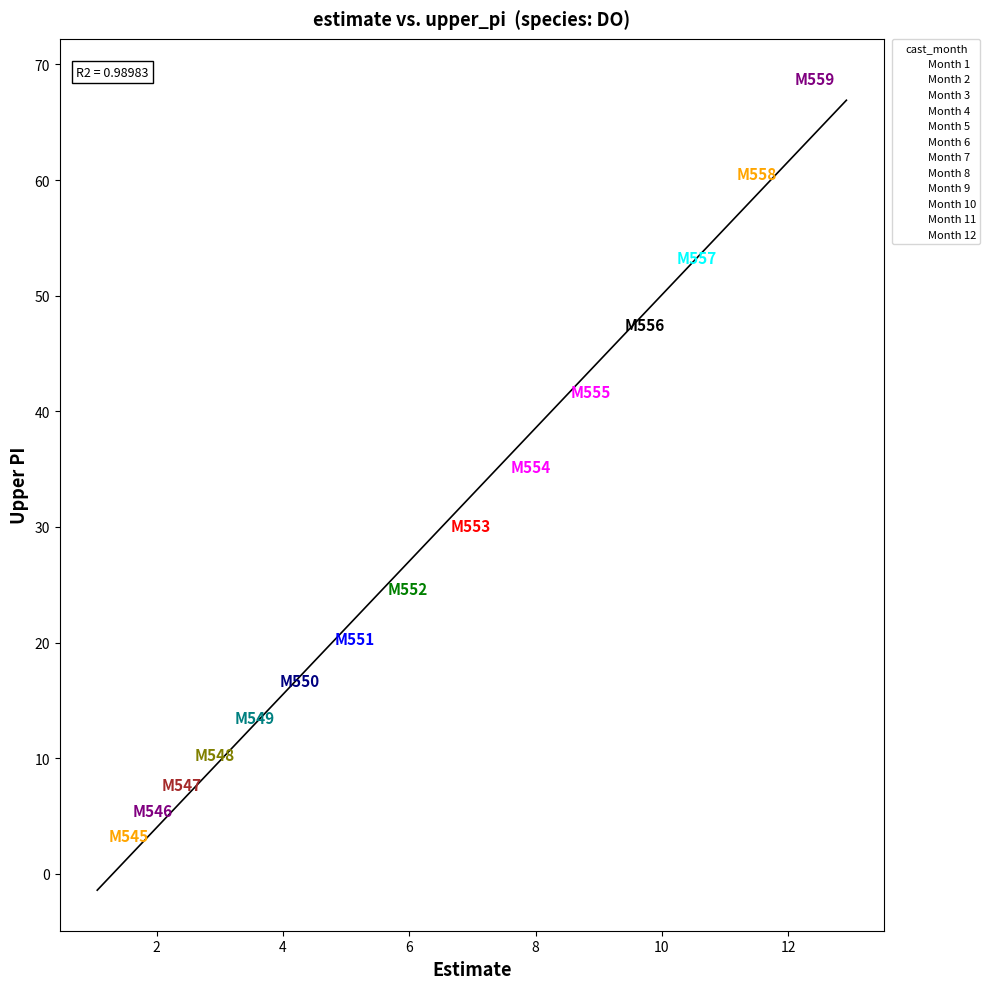

What are all the series names shown in the legend?

Month 1, Month 2, Month 3, Month 4, Month 5, Month 6, Month 7, Month 8, Month 9, Month 10, Month 11, Month 12